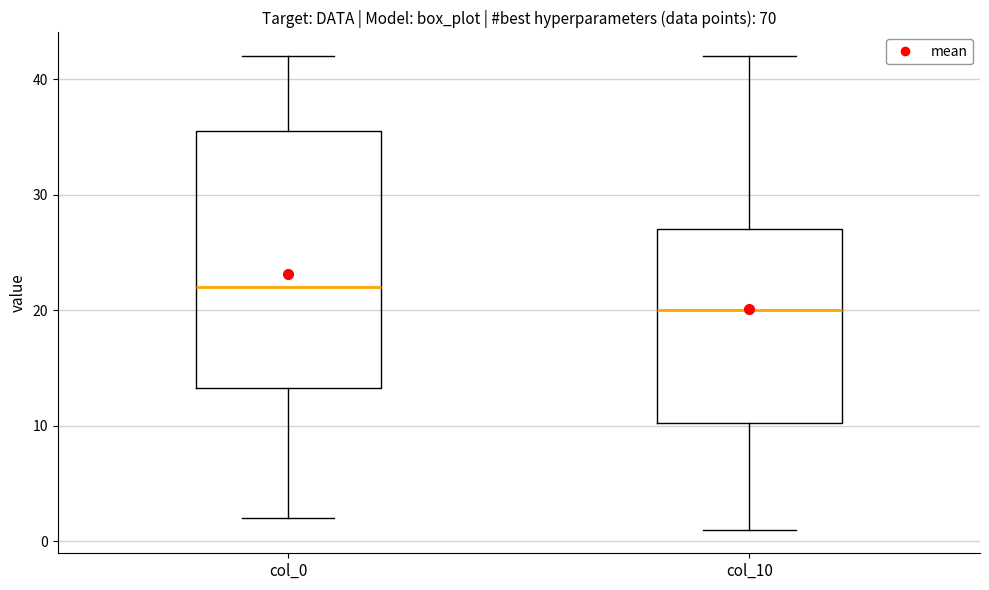

Reading left to right, transcribe this box plot: for each box, give where its median line is, the range the box spans, and where its two whiskers end, as read against the y-axis. The values are not printed on the chart, so give them approximately, as read against the axis.

col_0: median 22, box 13 to 36, whiskers 2 to 42
col_10: median 20, box 10 to 27, whiskers 1 to 42